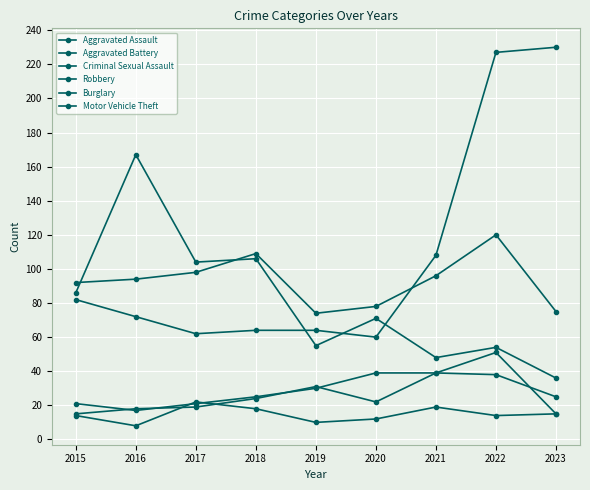

In Robbery, how many points are higher than both neighbors (excluding endpoints)?

2